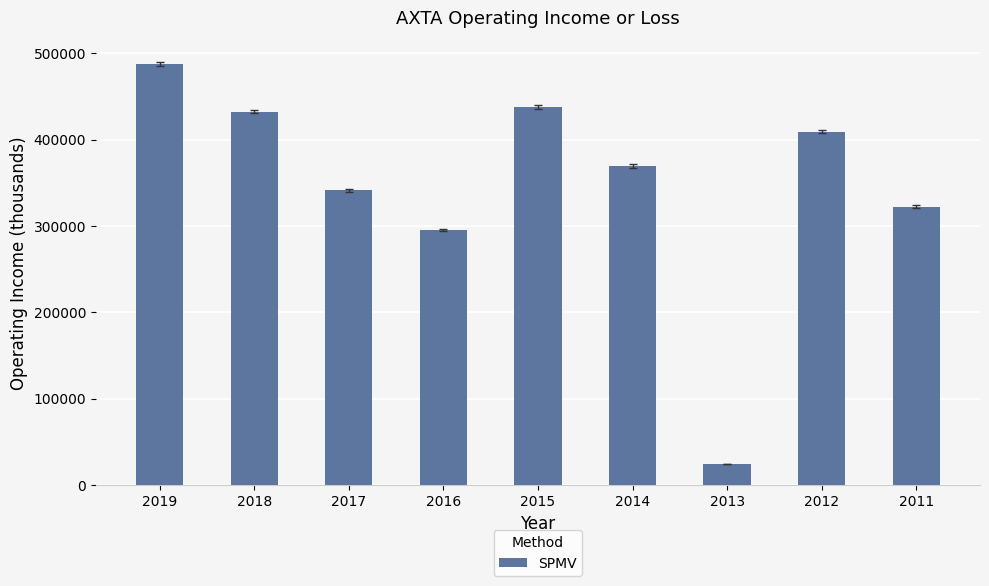

Between 2017 and 2015, which is larger?

2015